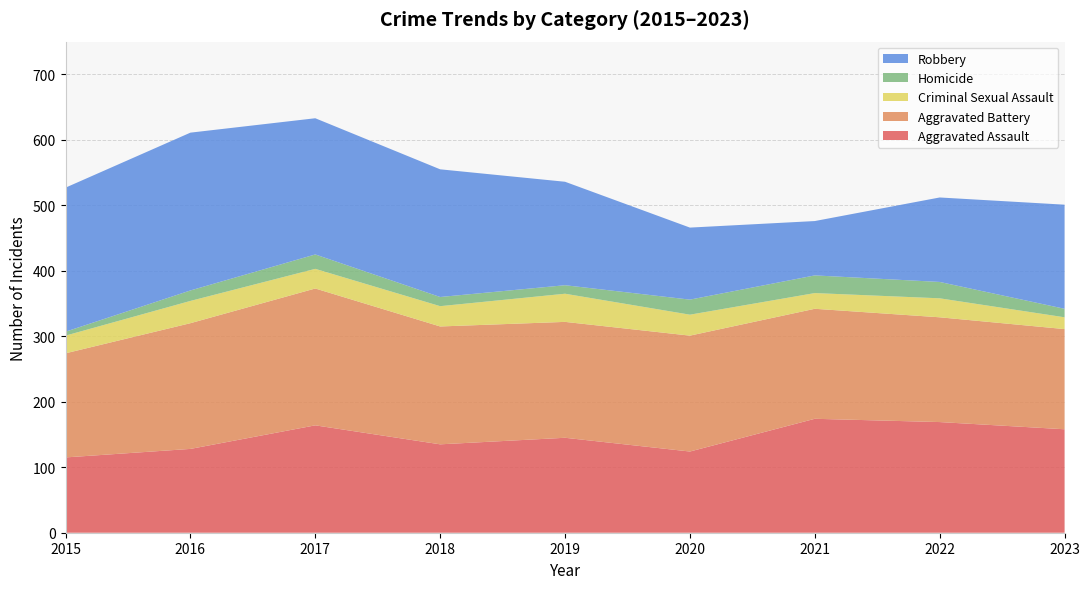

Reading left to right, extract all data points from this chart.

Aggravated Assault: 115	128	164	135	145	124	174	169	158
Aggravated Battery: 159	192	209	180	177	177	168	160	153
Criminal Sexual Assault: 27	34	30	31	43	32	24	29	18
Homicide: 6	16	22	14	13	23	27	25	13
Robbery: 220	241	208	195	158	110	83	129	159